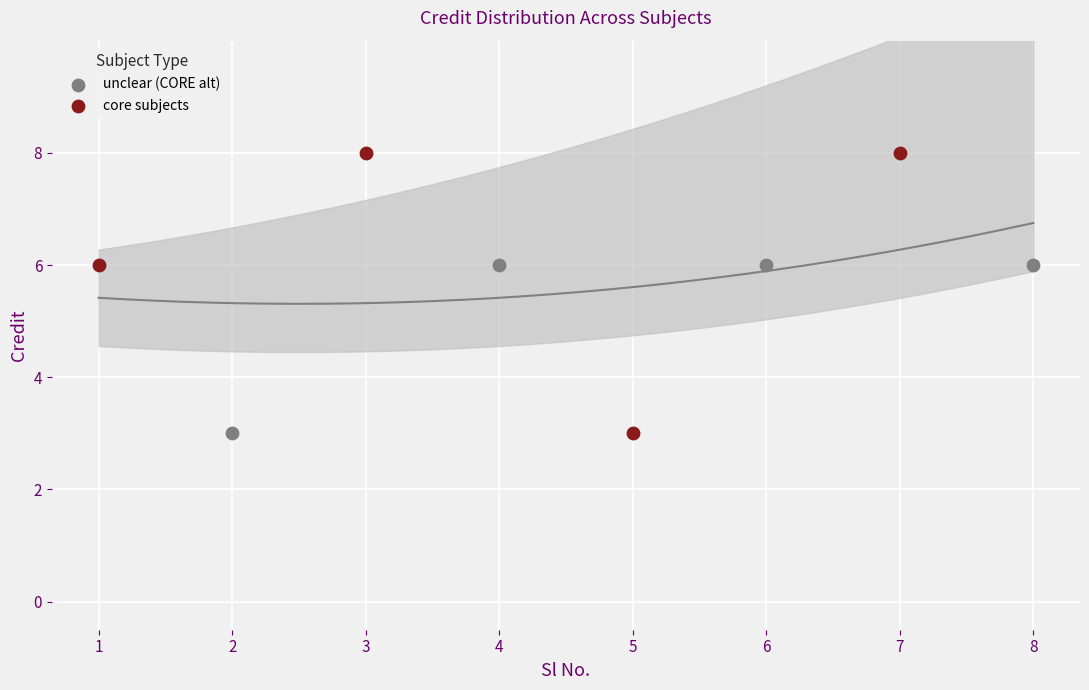

Which series has the widest spread of Y values?

core subjects